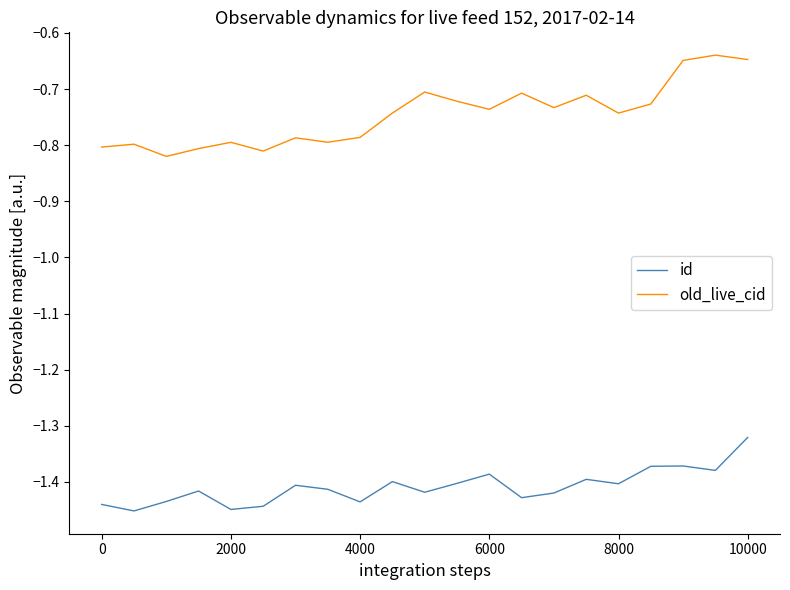

How many categories are shown in the chart?

21